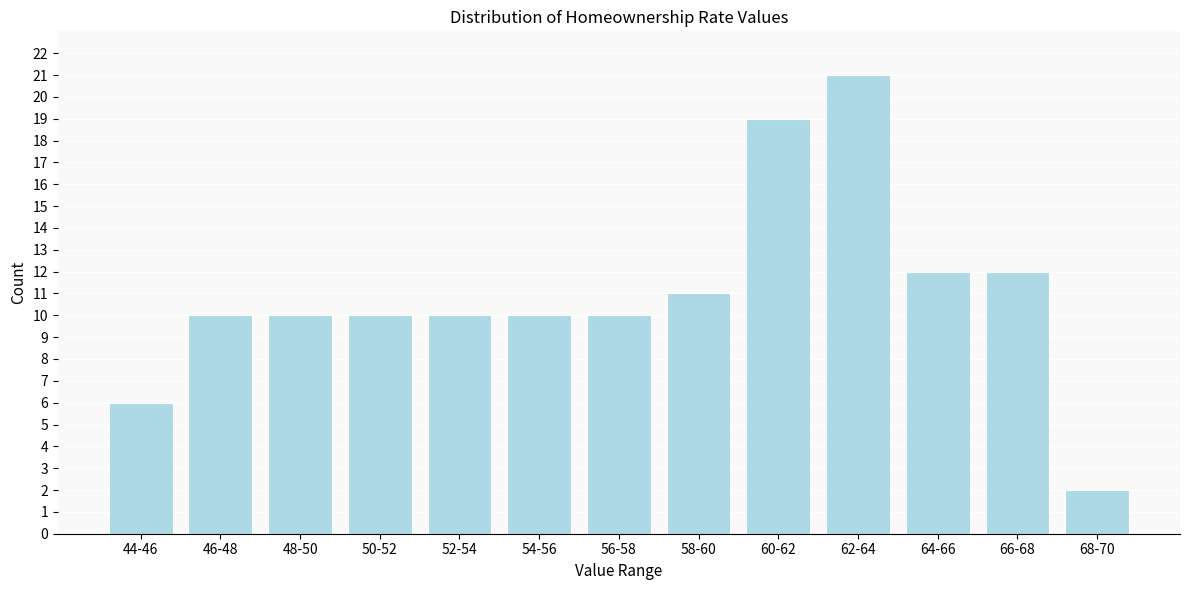

Reading left to right, transcribe all the data shown in this chart.

44-46=6	46-48=10	48-50=10	50-52=10	52-54=10	54-56=10	56-58=10	58-60=11	60-62=19	62-64=21	64-66=12	66-68=12	68-70=2